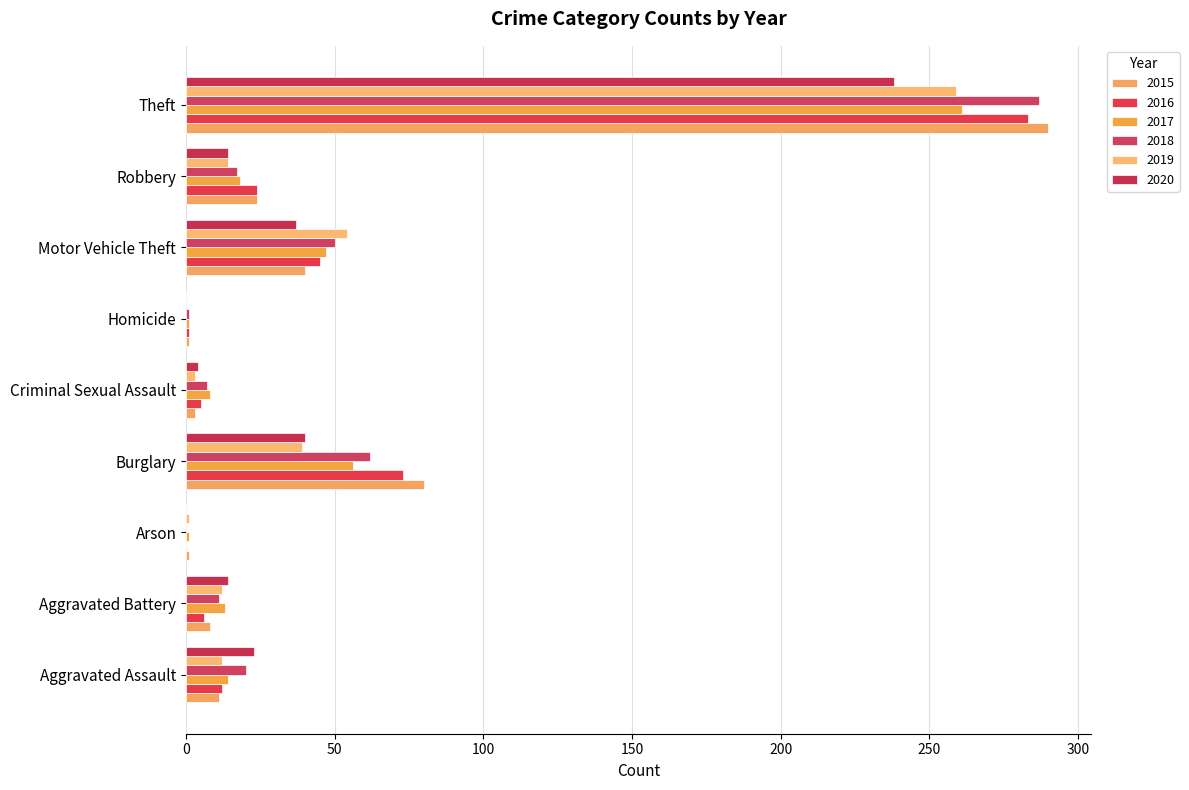

Count the number of categories in the chart.

9